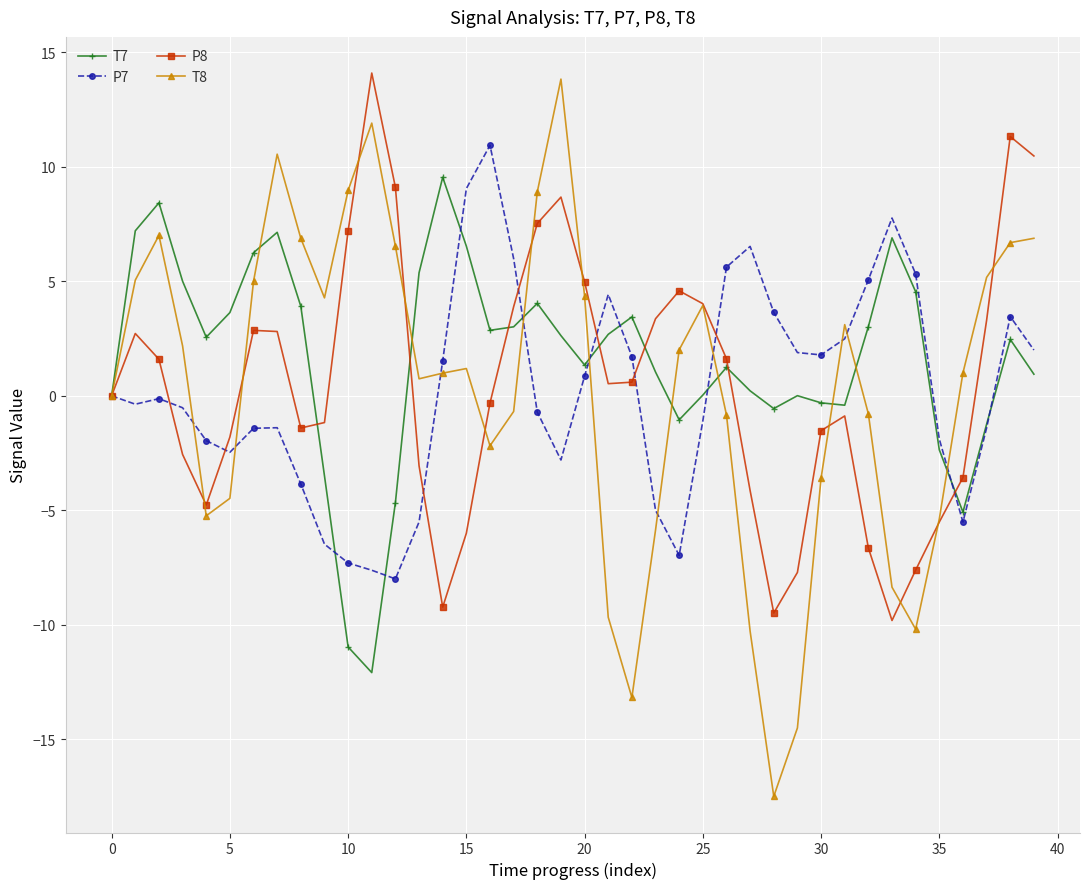

Which series has the widest spread of values?

T8